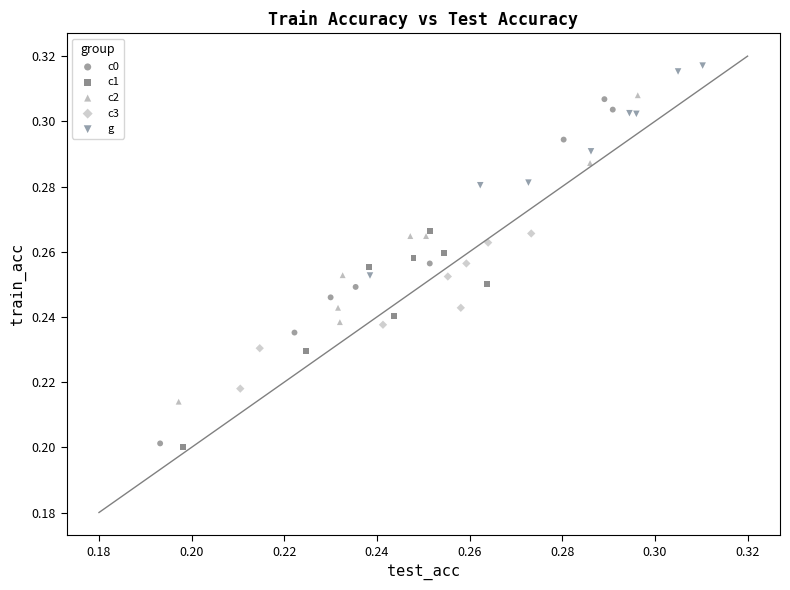

Which series reaches the maximum Y coordinate?

g